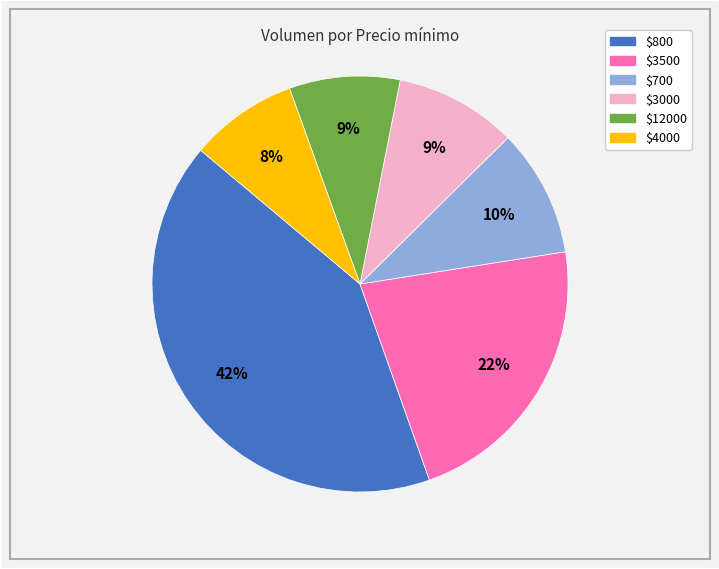

To the nearest percent, what is the average slice percentage?

17%